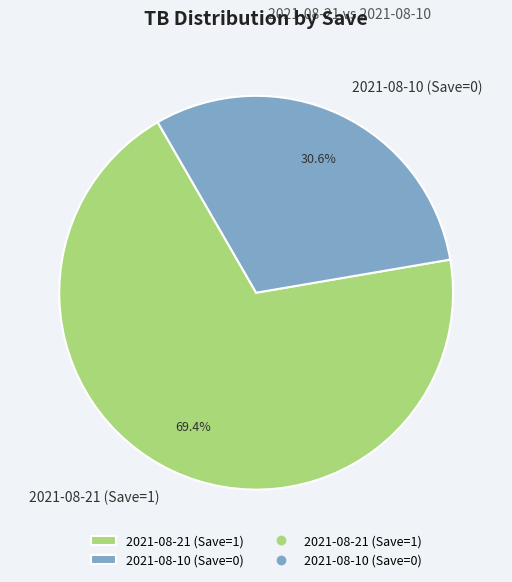

To the nearest percent, what is the combined percentage of 2021-08-10 (Save=0) and 2021-08-21 (Save=1)?

100%